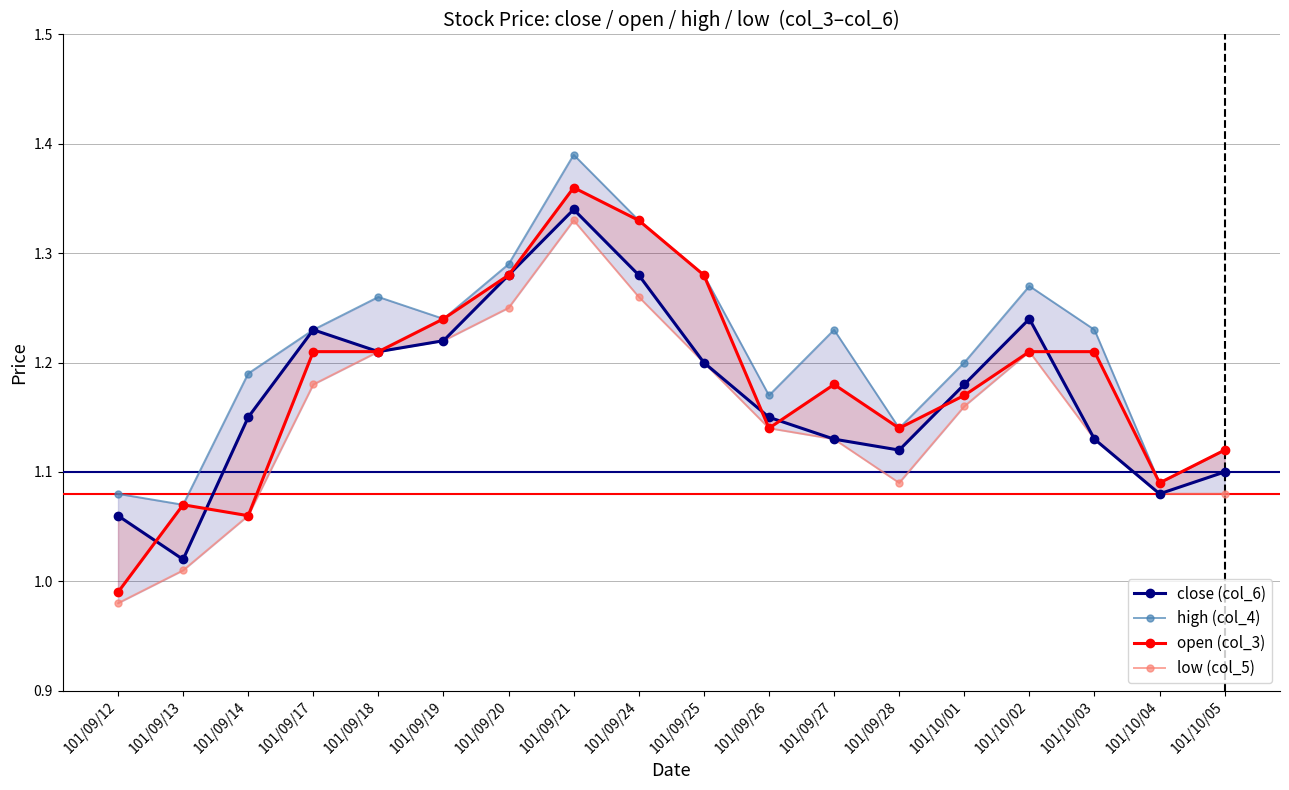

What is the minimum value shown in the chart?

1.0